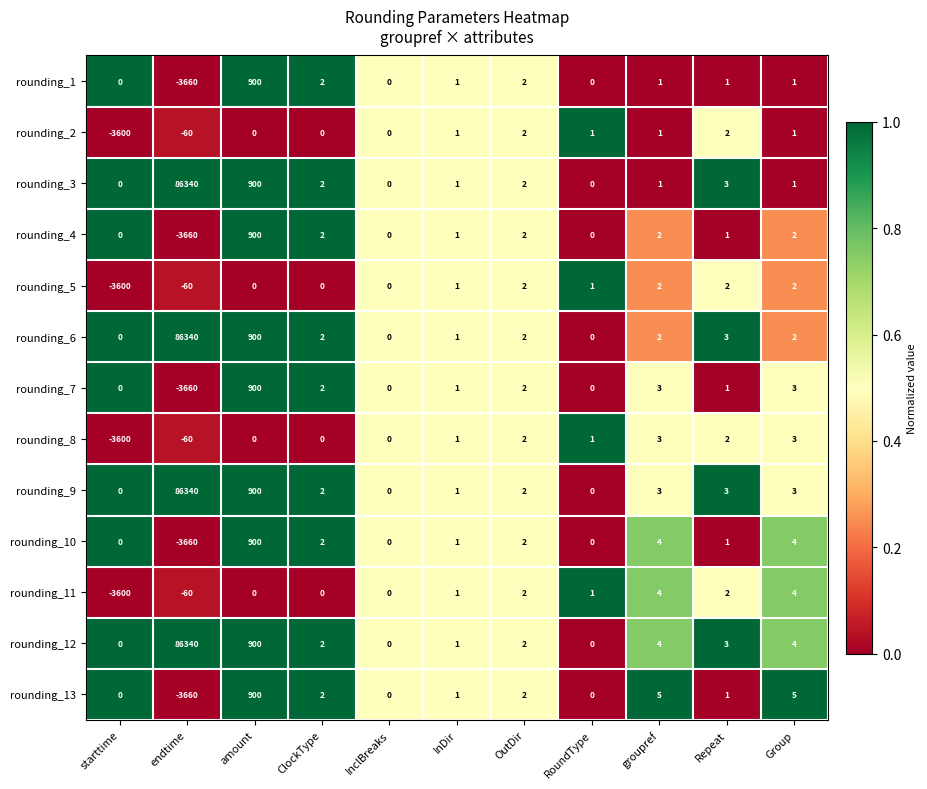

Count the number of categories in the chart.

11